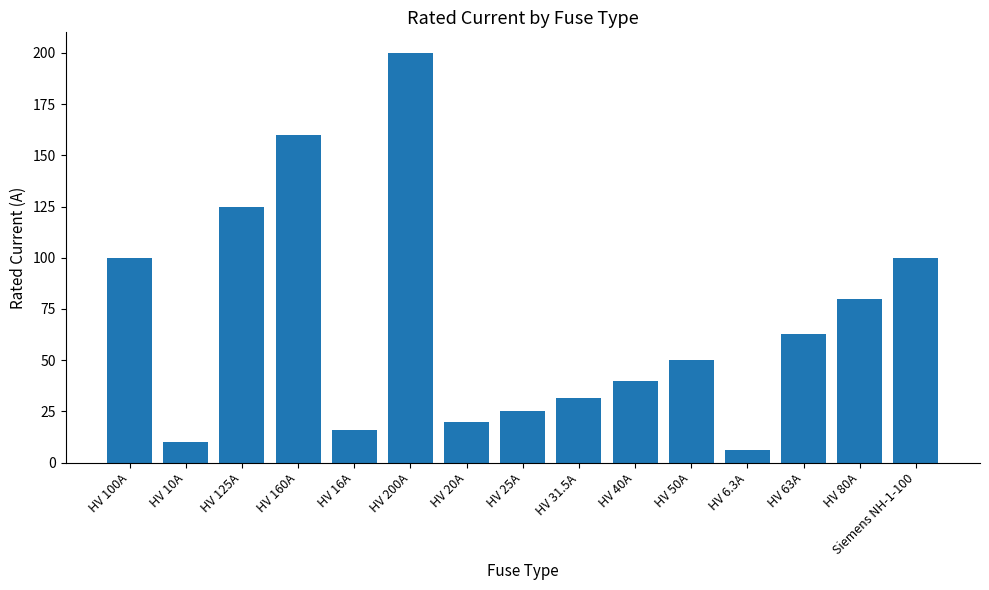

Are the bars horizontal?

No